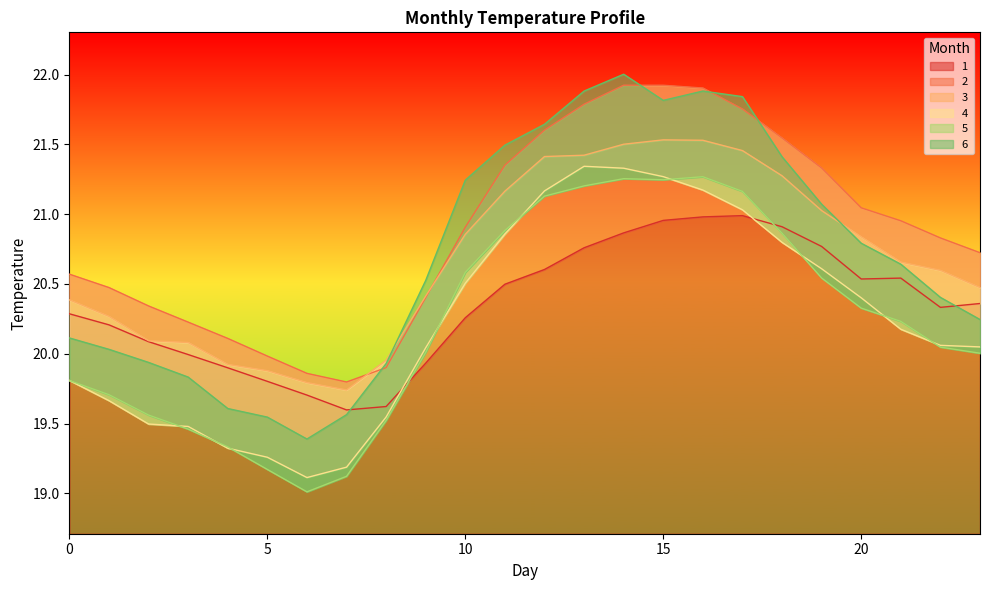

What is the spread (max minus min) of values at 5?

0.8